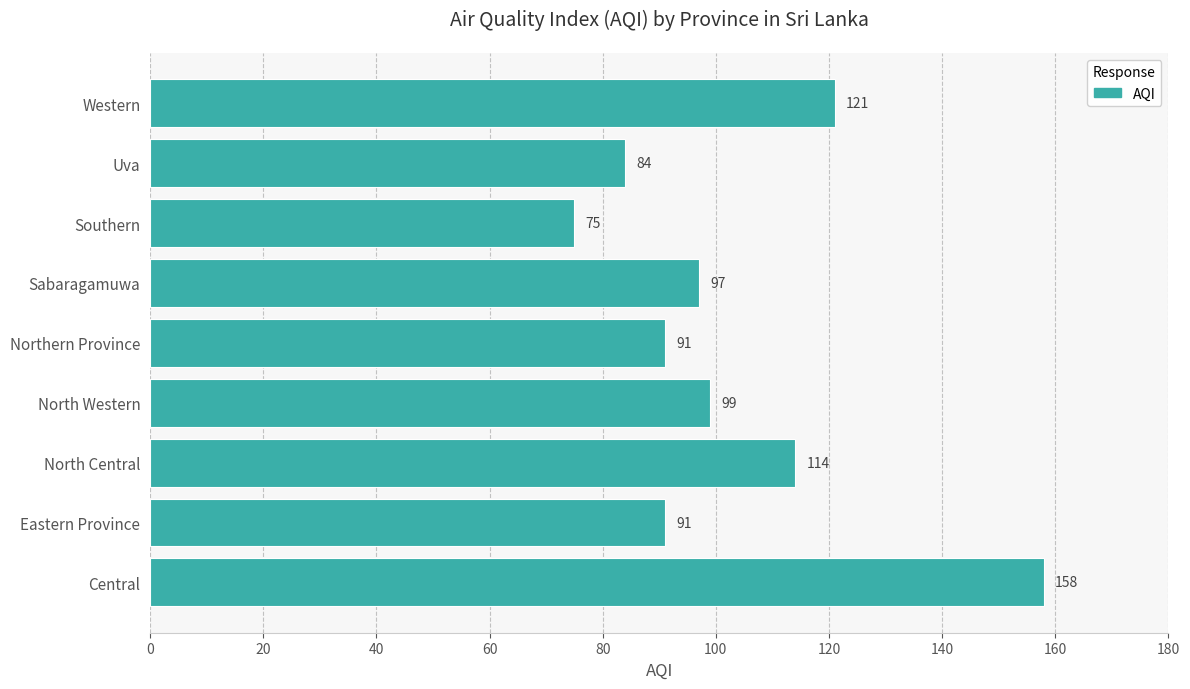

Where is the data nearest to the value 116?

North Central